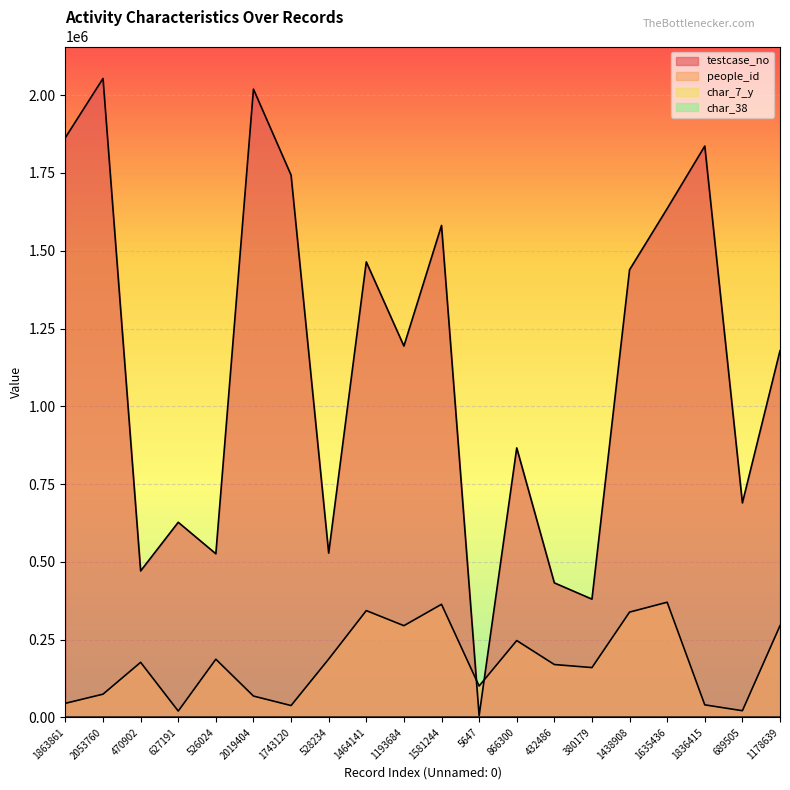

At which label does testcase_no first exceed 1193685?

1863861